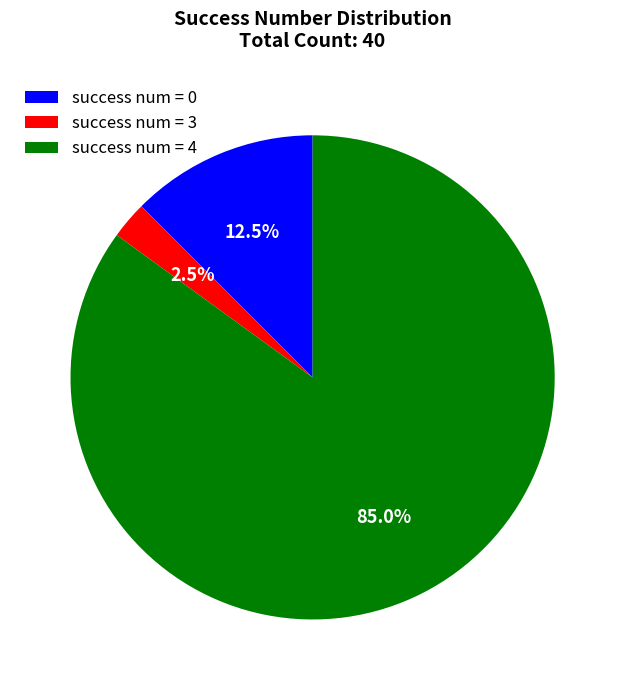

Count the number of slices in the pie.

3